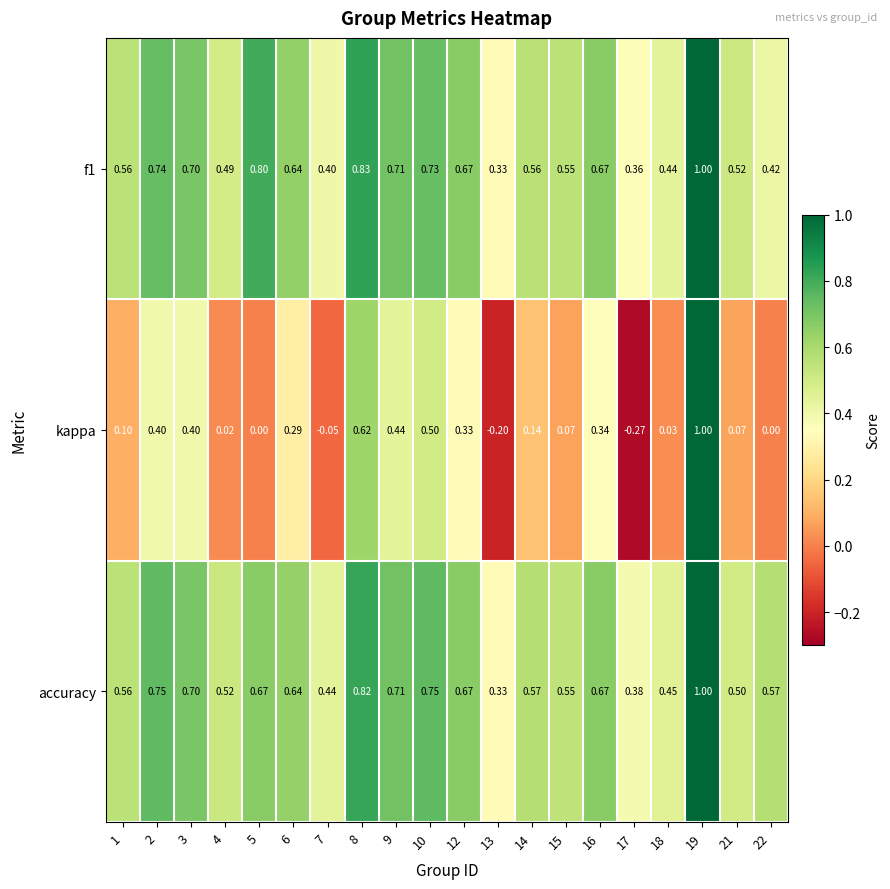

Between 8 and 15, which series saw the biggest shift?

kappa